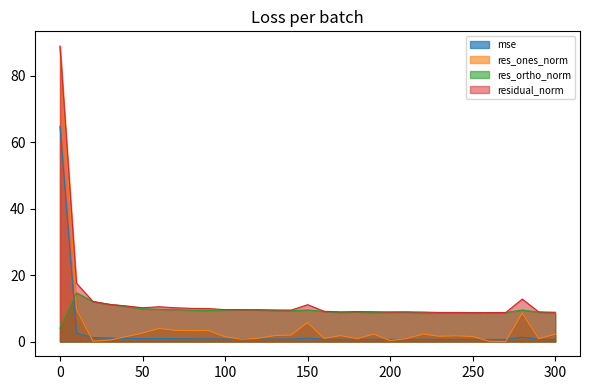

What is the sum of all residual_norm values?

386.3